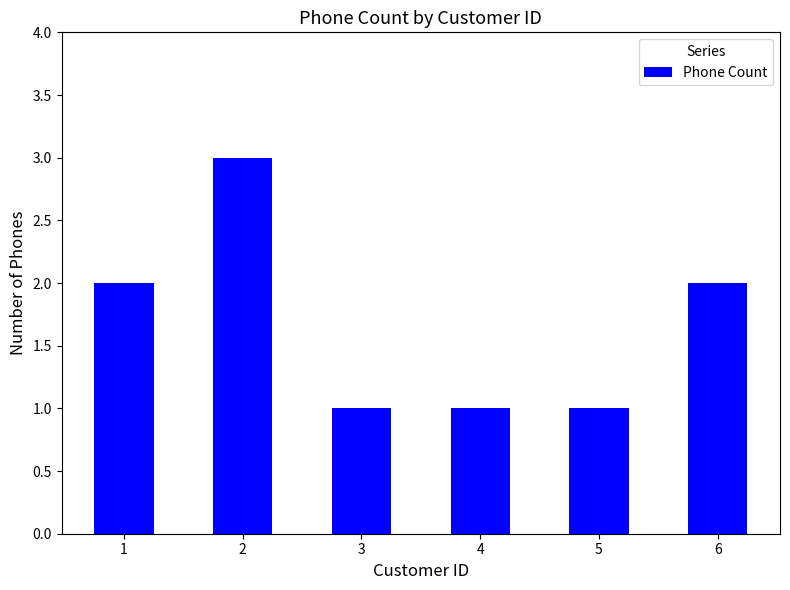

Reading left to right, transcribe all the data shown in this chart.

1=2	2=3	3=1	4=1	5=1	6=2